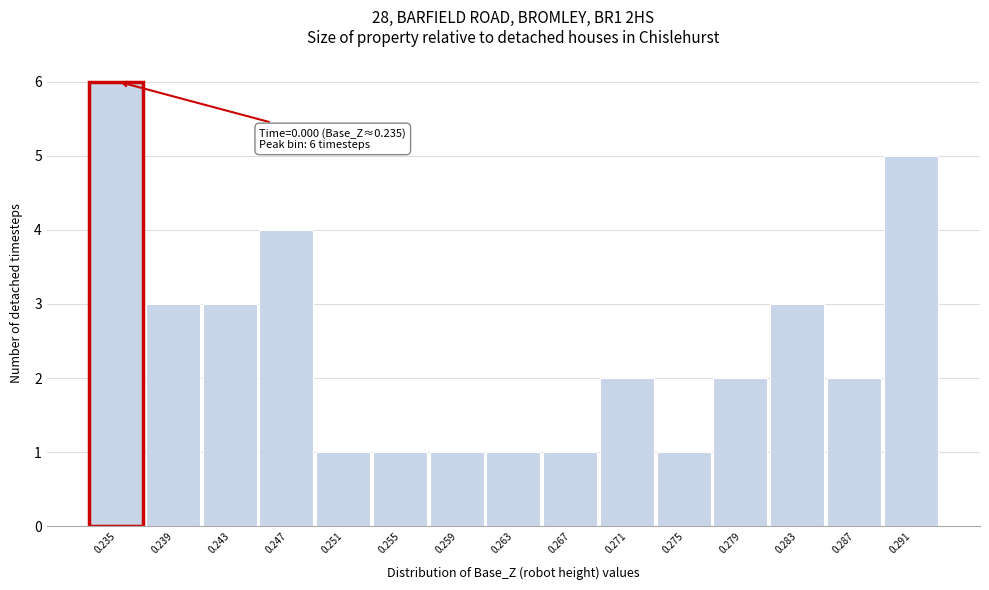

Reading right to left, extract all data points from this chart.

5	2	3	2	1	2	1	1	1	1	1	4	3	3	6